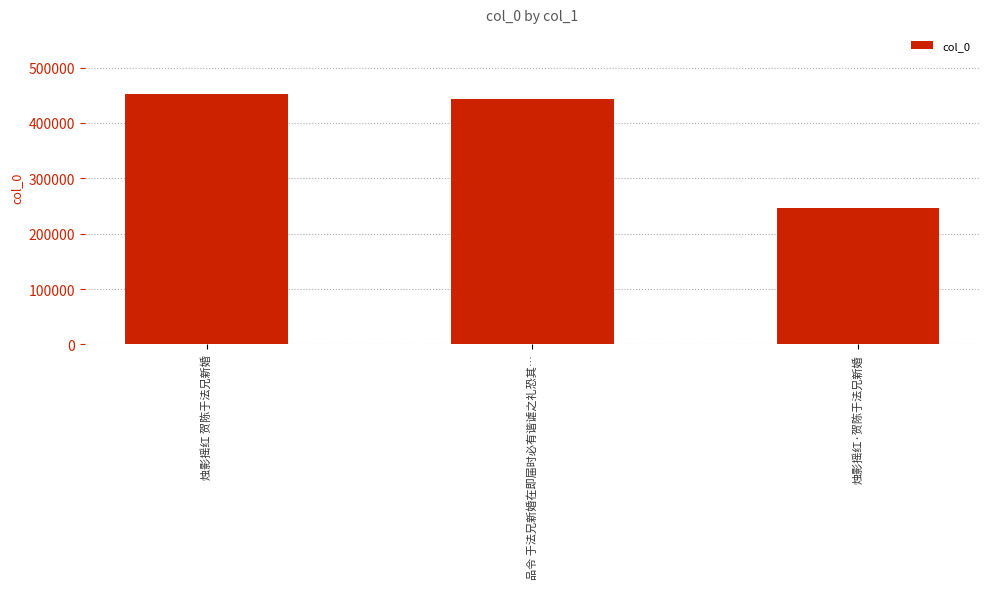

At which label is the value closest to 349390?

品令 于法兄新婚在即届时必有谐谑之礼恐其…